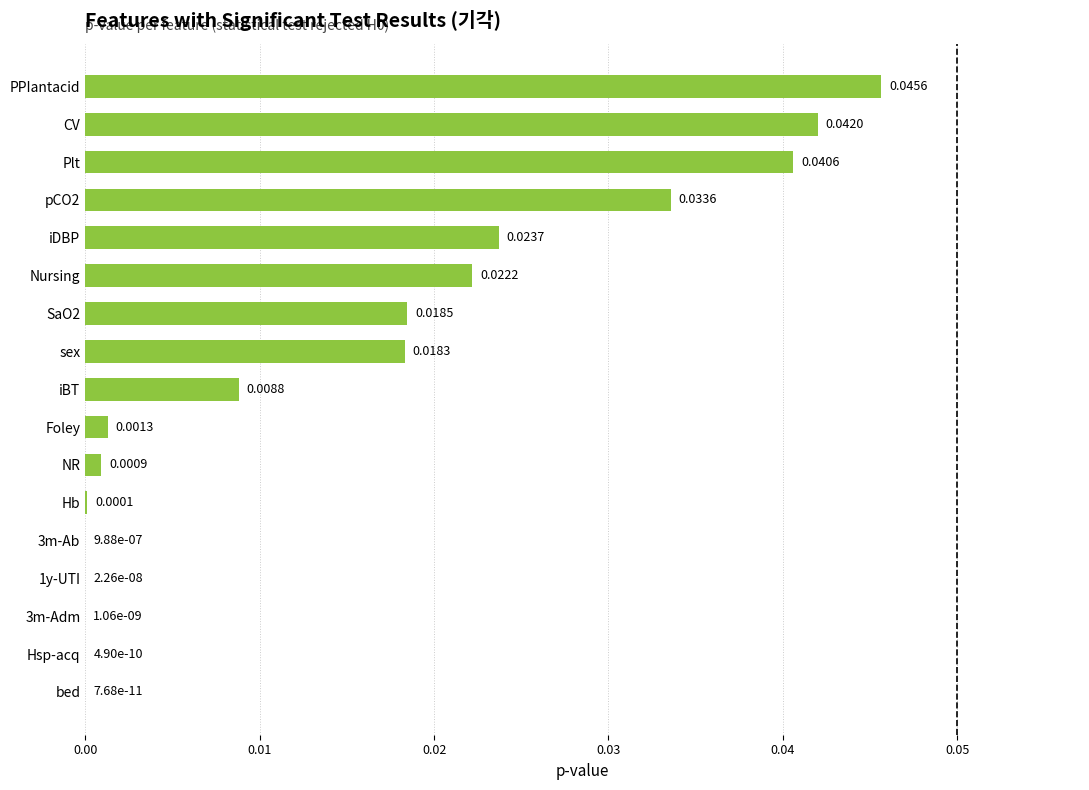

Which has a higher value, Hsp-acq or Plt?

Plt